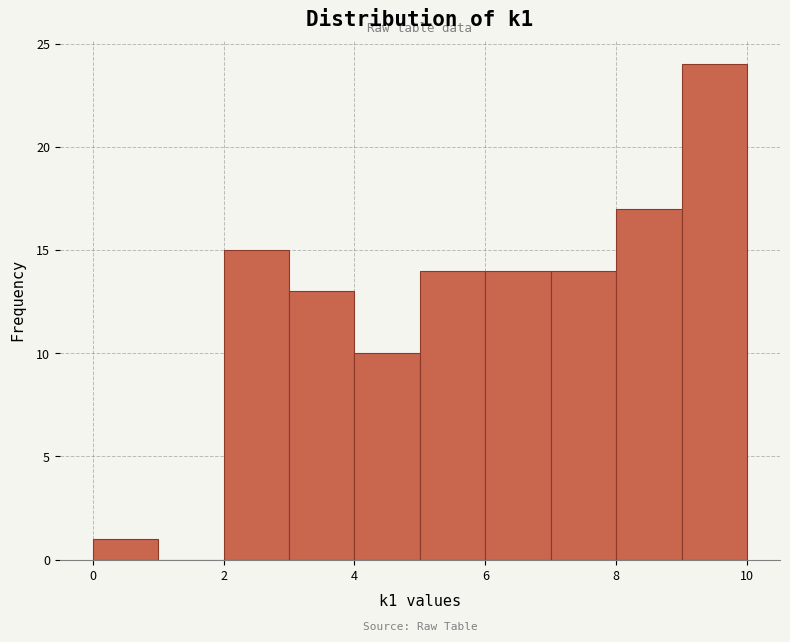

Reading left to right, list every bar in this chart as the range it spans on the x-axis followed by its height. The values are not printed on the chart, so give them approximately, as read against the axis.

0 to 1: 1
1 to 2: 0
2 to 3: 15
3 to 4: 13
4 to 5: 10
5 to 6: 14
6 to 7: 14
7 to 8: 14
8 to 9: 17
9 to 10: 24